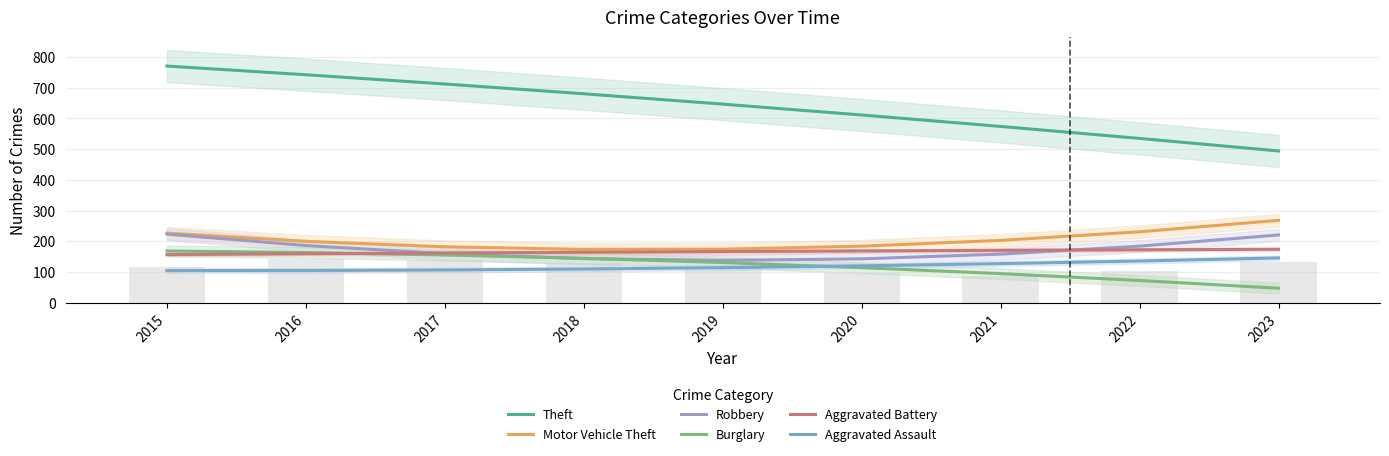

Between 2021 and 2022, which is larger?

2021